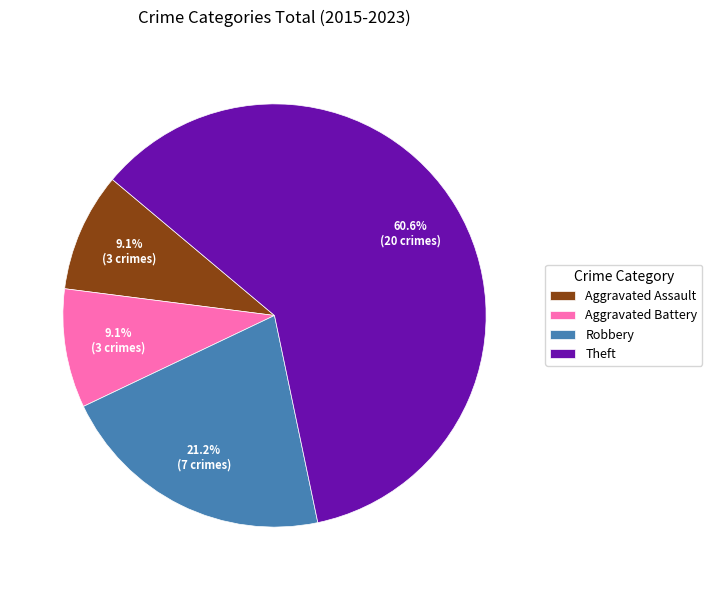

Is it true that Robbery is 29% of the pie?

False